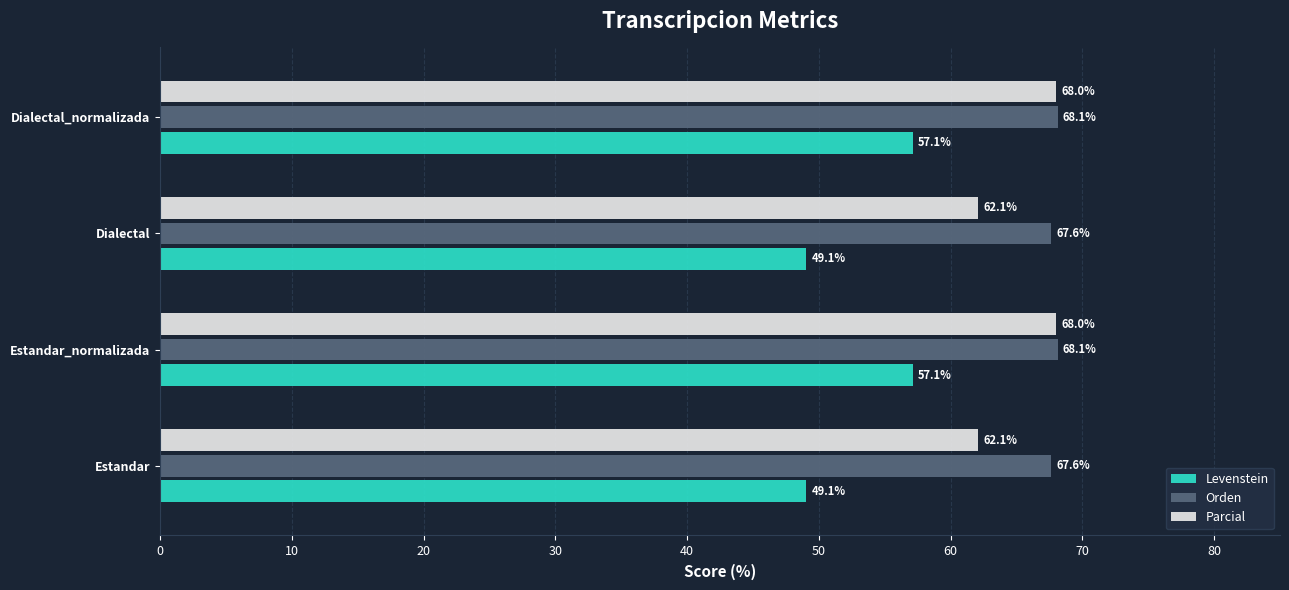

What is the sum of all Levenstein values?

212.4